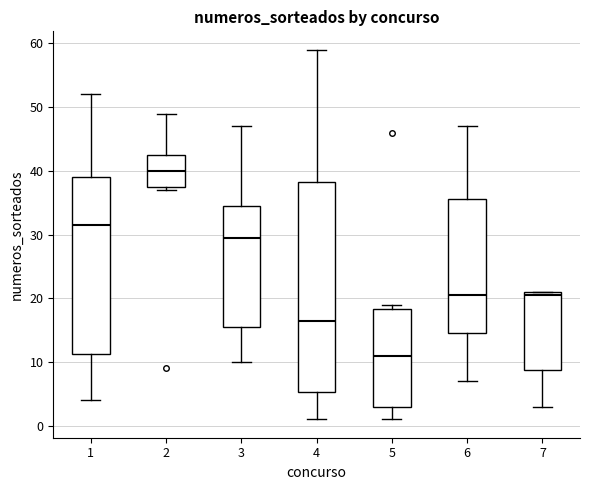

Reading left to right, read every box against the y-axis: the position of its median line, the range the box covers, and the ends of its whiskers. The values are not printed on the chart, so give them approximately, as read against the axis.

1: median 32, box 11 to 39, whiskers 4 to 52
2: median 40, box 38 to 43, whiskers 37 to 49
3: median 30, box 16 to 35, whiskers 10 to 47
4: median 17, box 5 to 38, whiskers 1 to 59
5: median 11, box 3 to 18, whiskers 1 to 19
6: median 21, box 15 to 36, whiskers 7 to 47
7: median 21 (just below the box's upper edge), box 9 to 21, whiskers 3 to 21